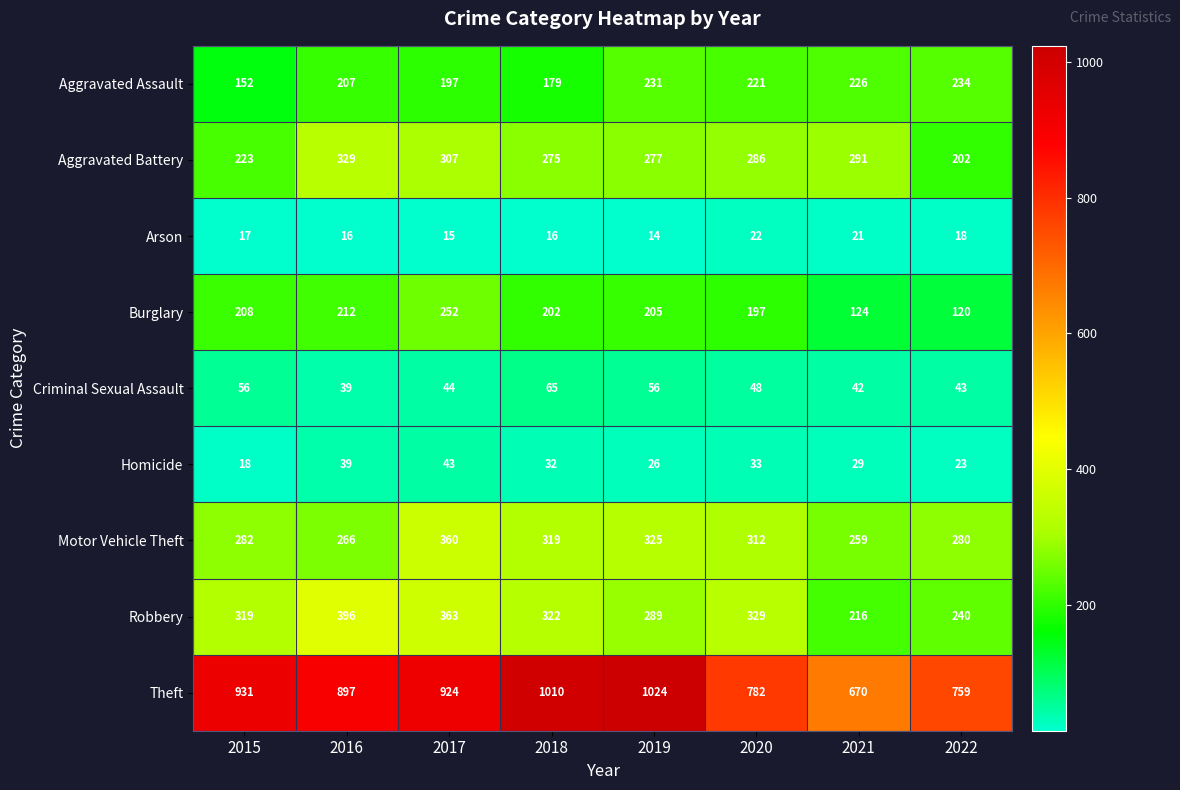

Rank the categories by Theft value from lowest to highest.

2021, 2022, 2020, 2016, 2017, 2015, 2018, 2019